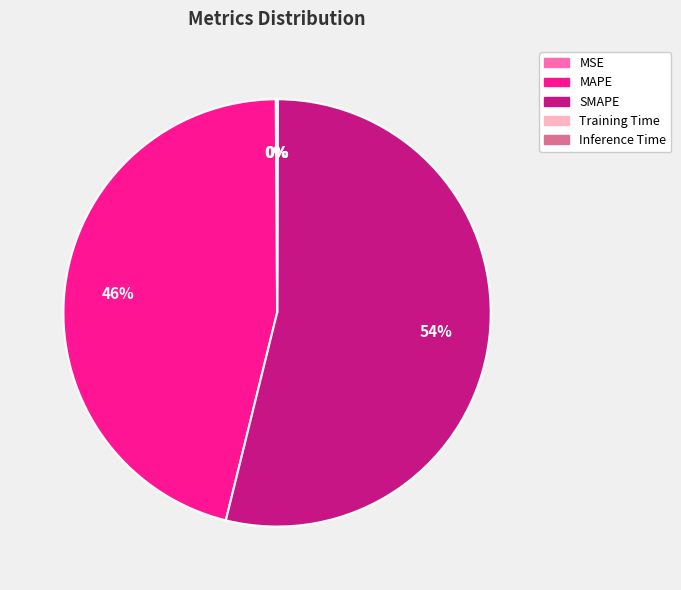

Which category has the biggest portion of the pie?

SMAPE